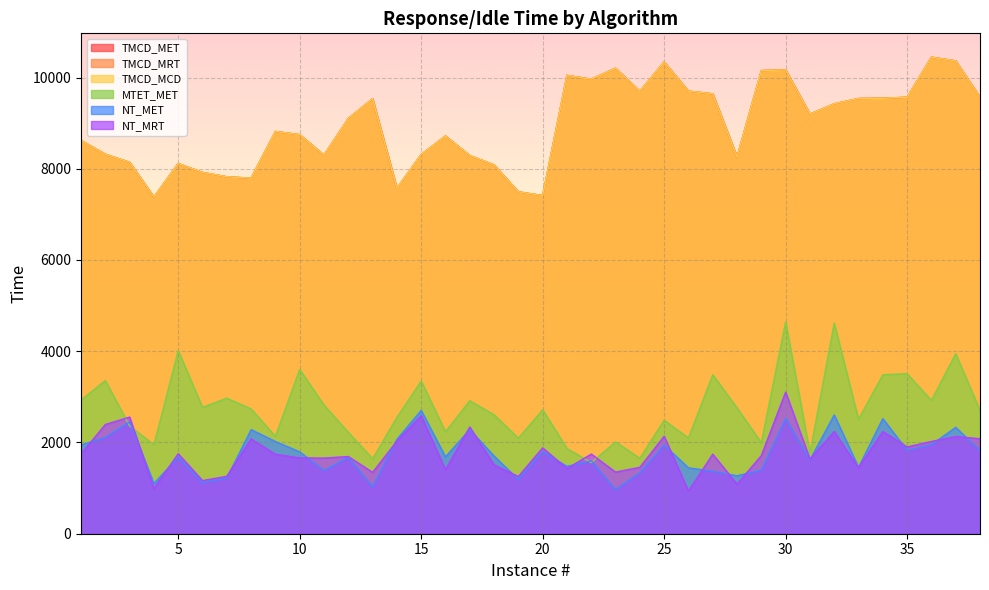

At which category does TMCD_MRT reach its first local peak?

5